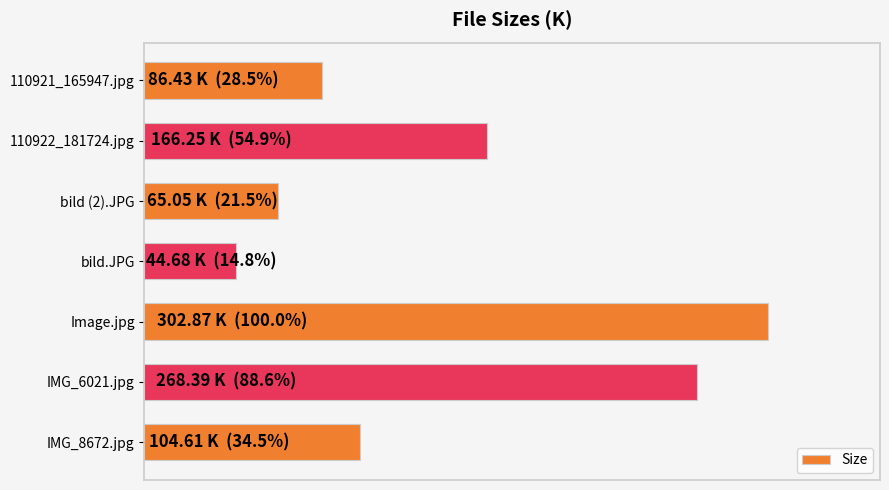

List the labels in order of value, largest first.

Image.jpg, IMG_6021.jpg, 110922_181724.jpg, IMG_8672.jpg, 110921_165947.jpg, bild (2).JPG, bild.JPG